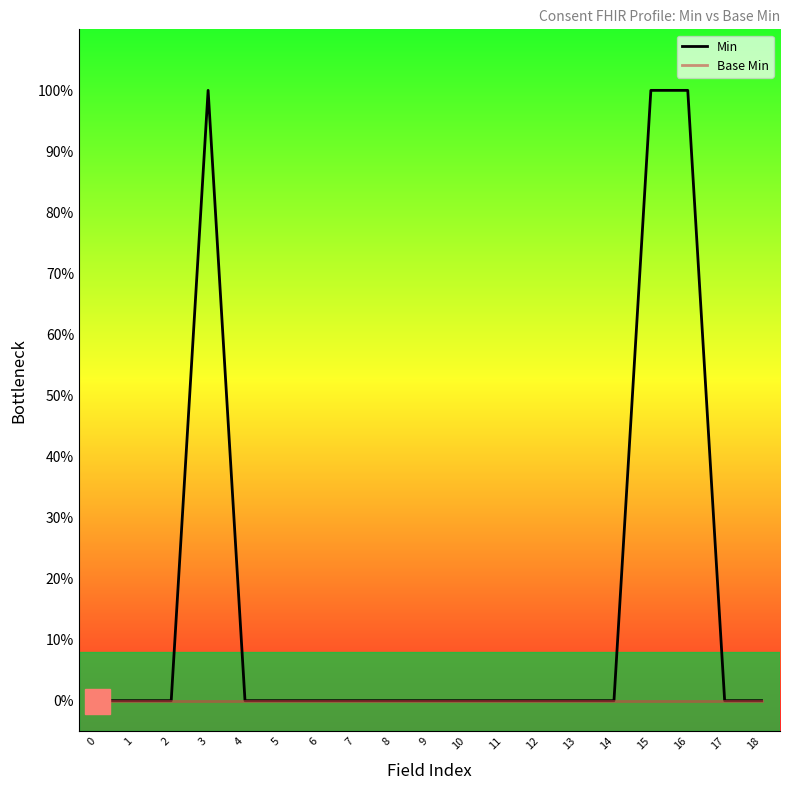

Reading left to right, what are all the values shown in this chart?

Min: 0=0	1=0	2=0	3=1	4=0	5=0	6=0	7=0	8=0	9=0	10=0	11=0	12=0	13=0	14=0	15=1	16=1	17=0	18=0
Base Min: 0=0	1=0	2=0	3=0	4=0	5=0	6=0	7=0	8=0	9=0	10=0	11=0	12=0	13=0	14=0	15=0	16=0	17=0	18=0